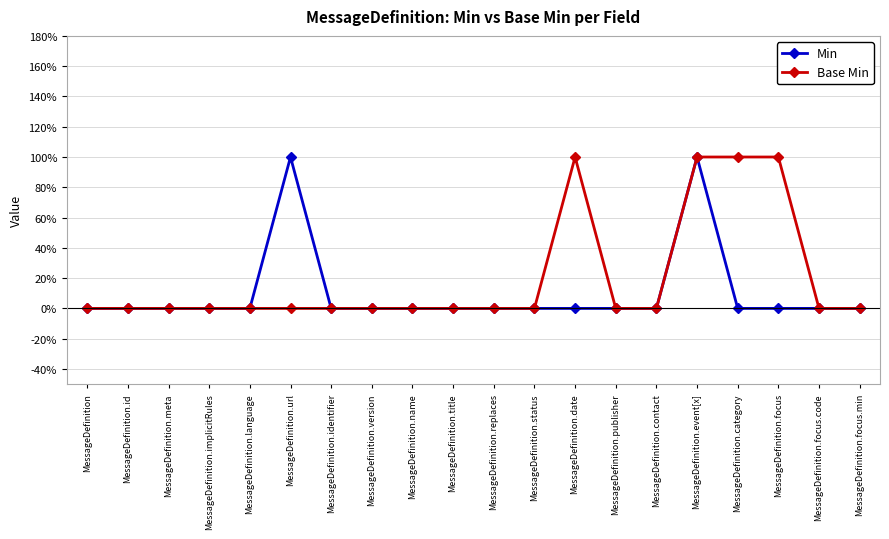

Reading left to right, list all the values displayed in this chart.

Min: 0	0	0	0	0	1	0	0	0	0	0	0	0	0	0	1	0	0	0	0
Base Min: 0	0	0	0	0	0	0	0	0	0	0	0	1	0	0	1	1	1	0	0